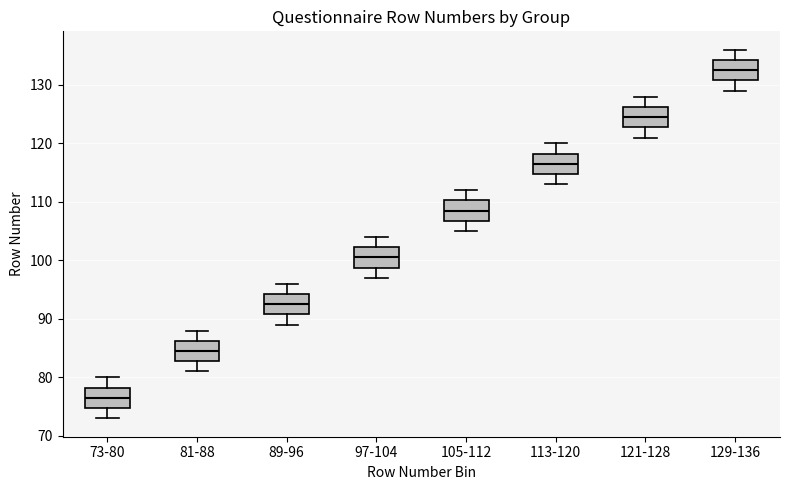

Which box's median line is the lowest?

73-80